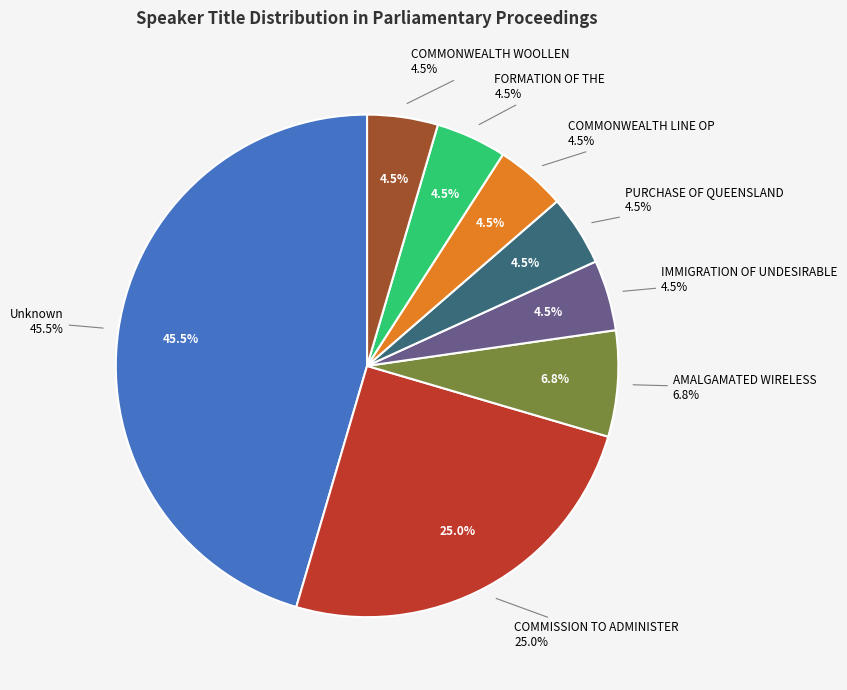

To the nearest percent, what is the difference between the largest and smallest slice percentages?

41%